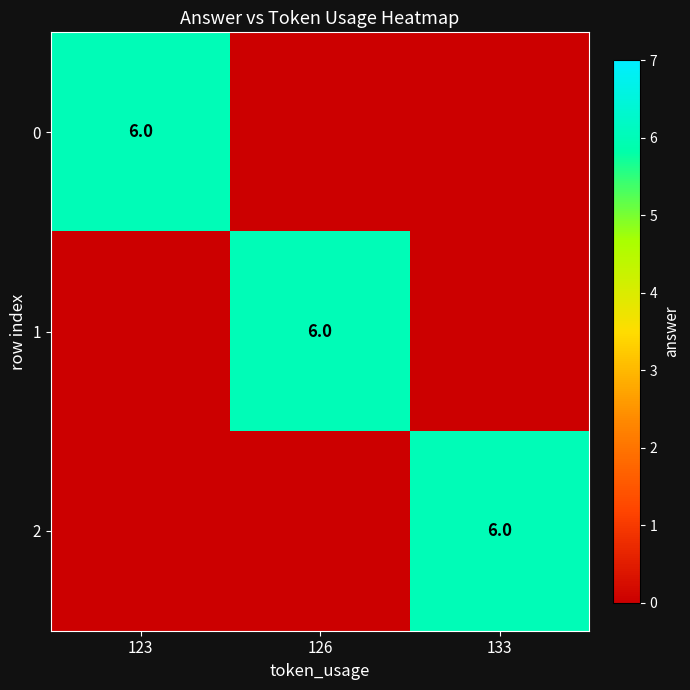

The value of 2 at 133 is 6. True or false?

True